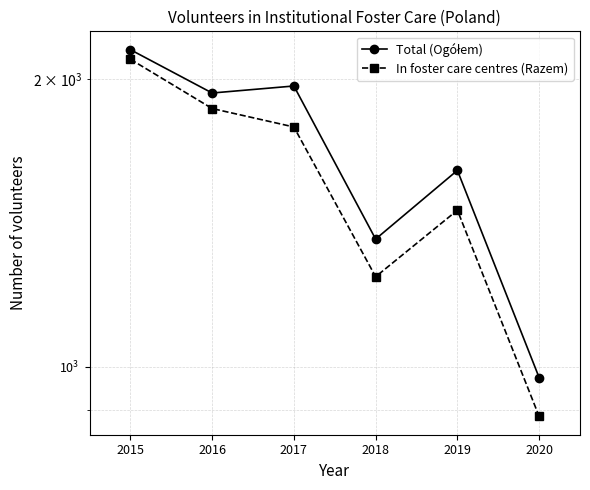

What are all the series names shown in the legend?

Total (Ogółem), In foster care centres (Razem)